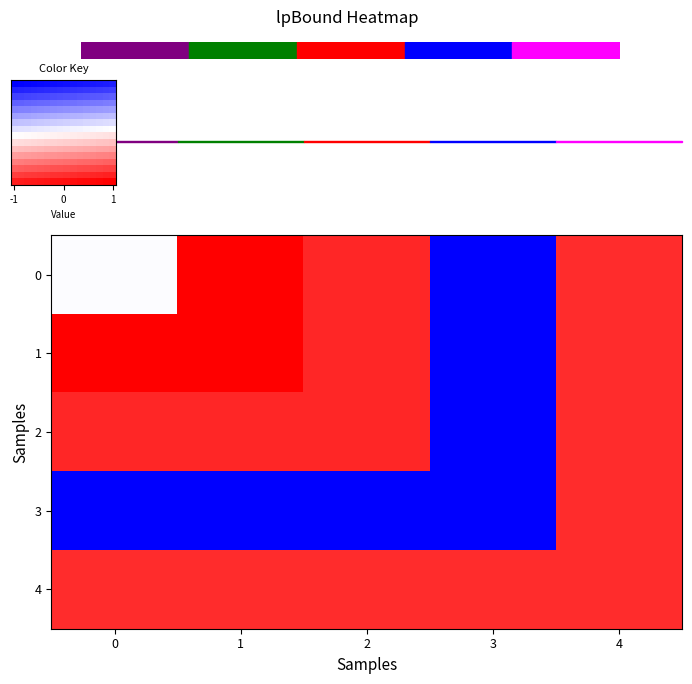

What is the smallest value displayed?

-1.0